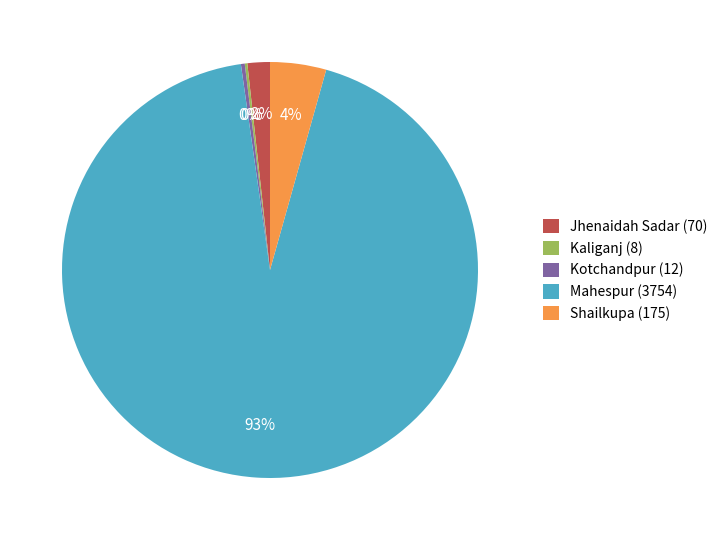

To the nearest percent, what percentage of the pie is Jhenaidah Sadar (70)?

2%